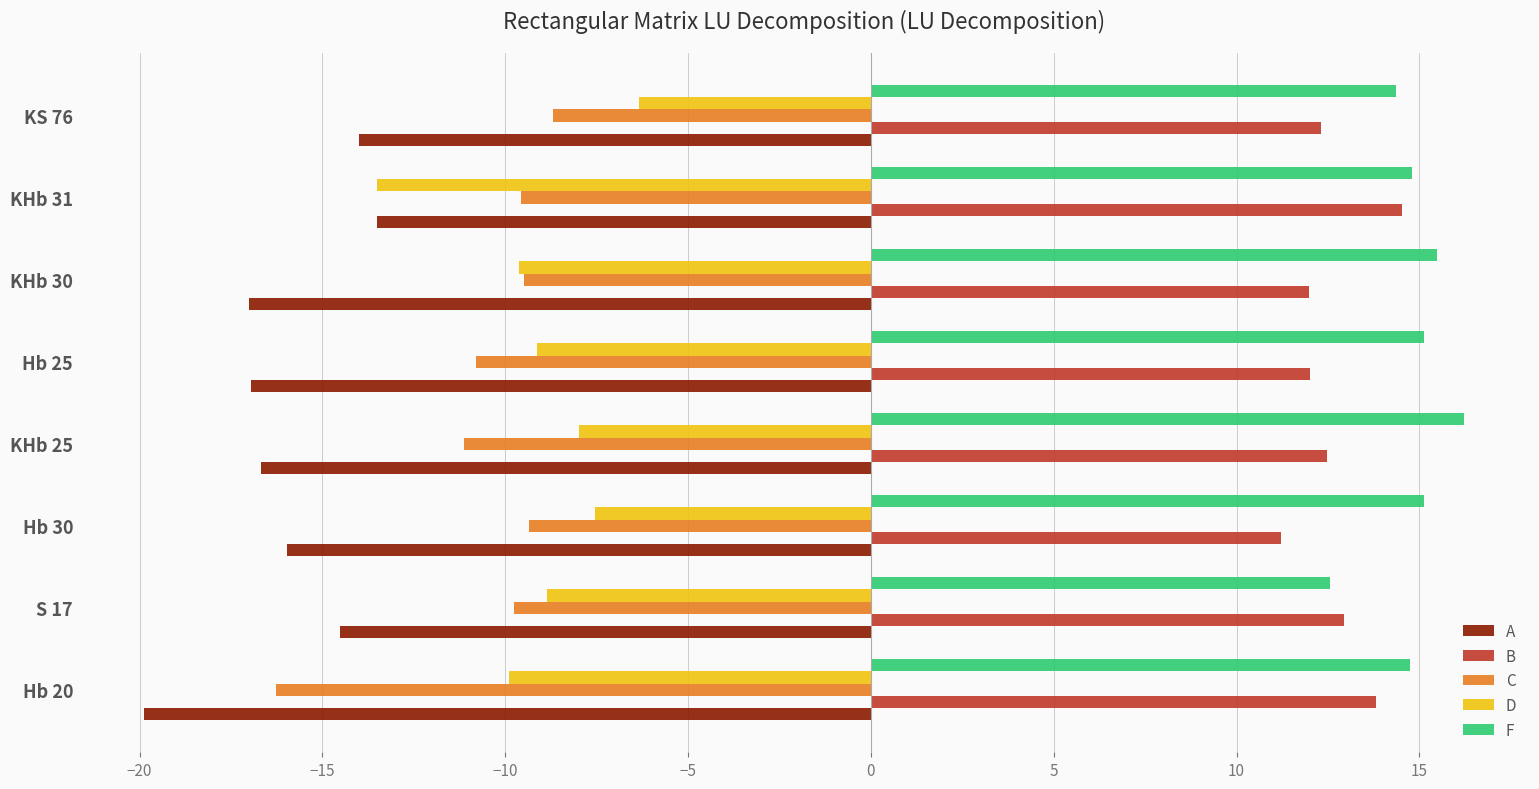

What is the spread (max minus min) of values at KS 76?

28.4